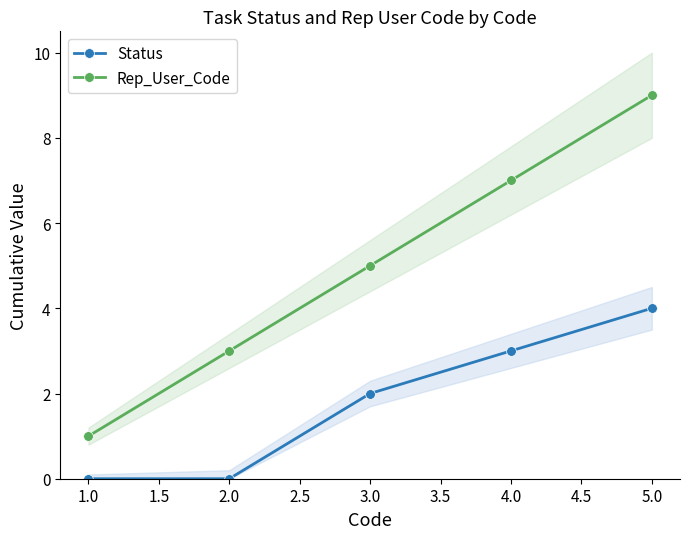

What is the sum of the Status values at 1.0 and 4.0?

3